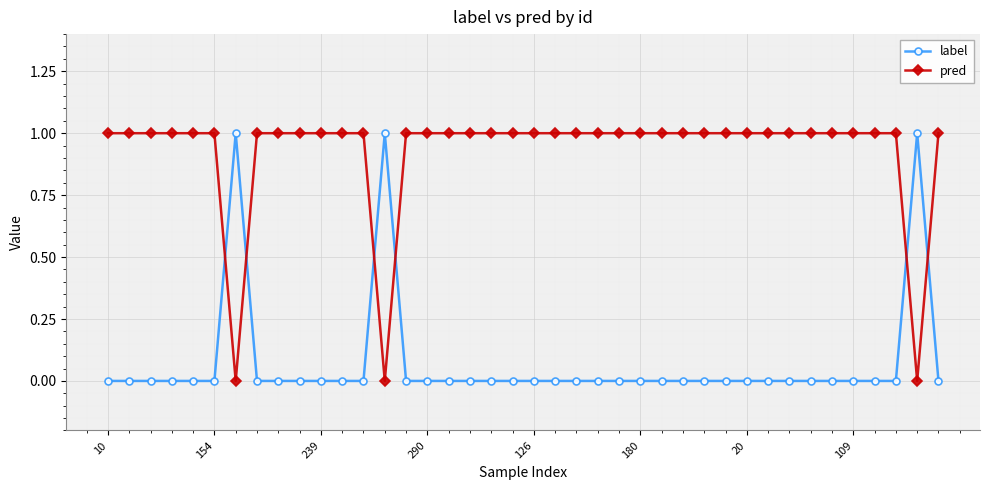

What are all the series names shown in the legend?

label, pred